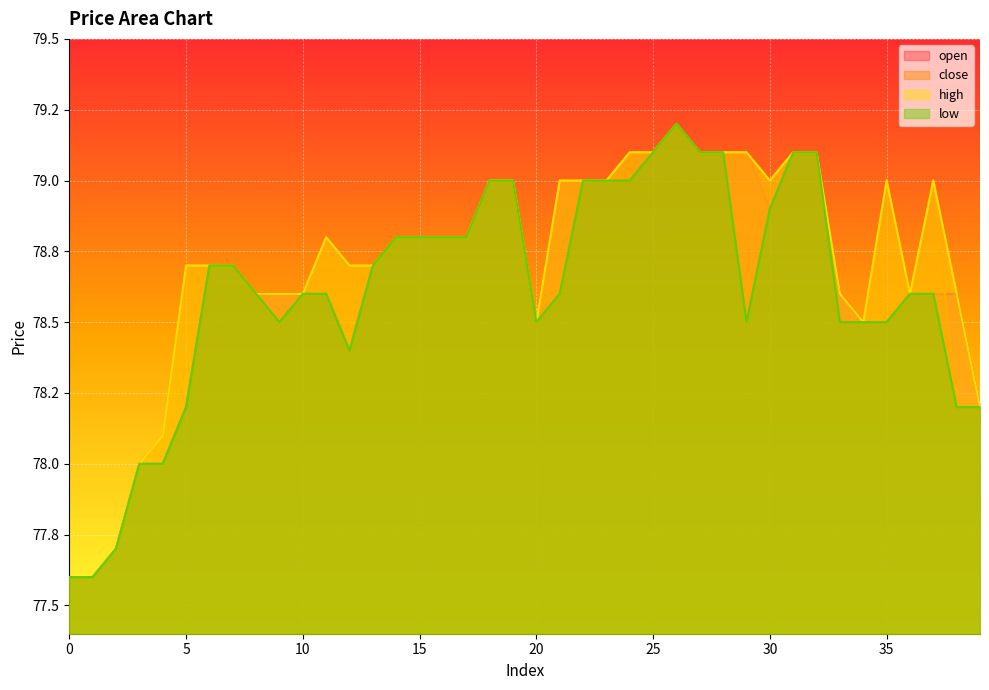

Which series has the largest total across all categories?

high